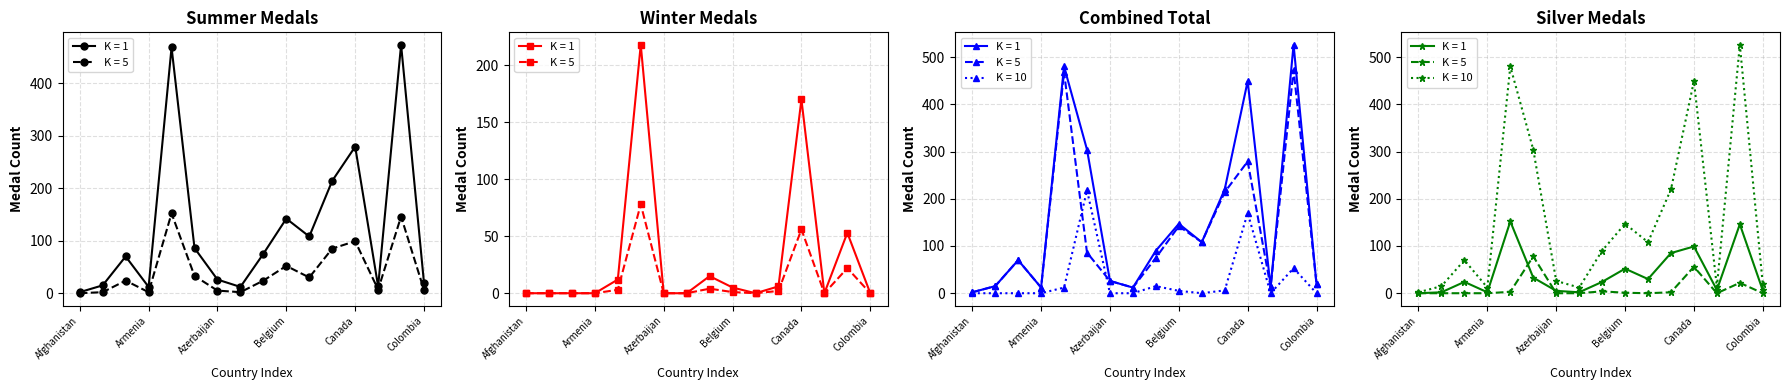

Is it true that Total (Summer) equals 86 at Austria?

True